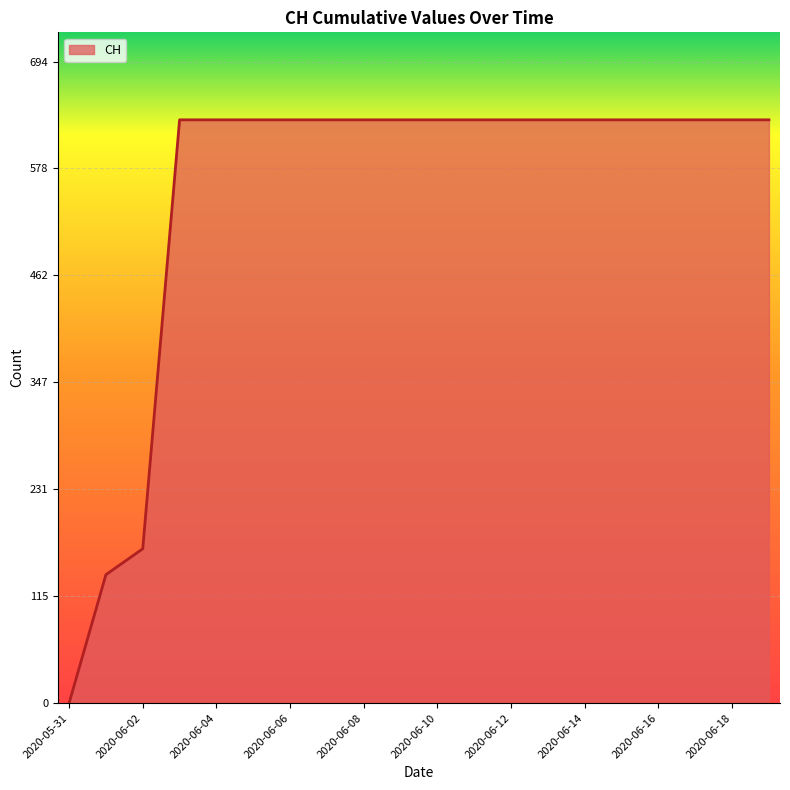

What is the greatest value displayed?

631